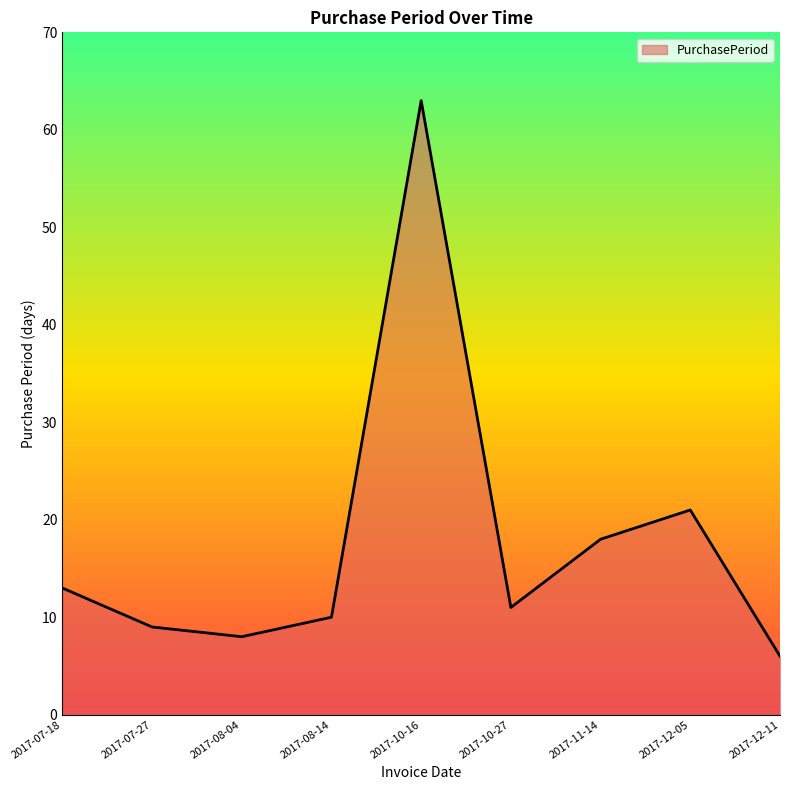

List the labels in order of value, largest first.

2017-10-16, 2017-12-05, 2017-11-14, 2017-07-18, 2017-10-27, 2017-08-14, 2017-07-27, 2017-08-04, 2017-12-11